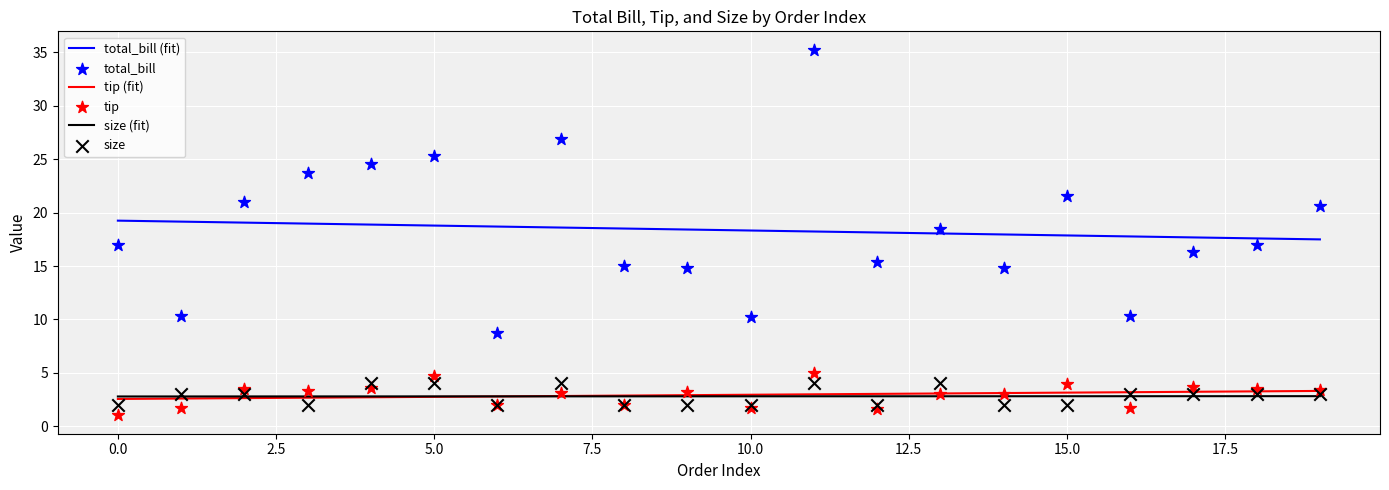

True or false: tip (fit) and total_bill (fit) cross at least once.

False